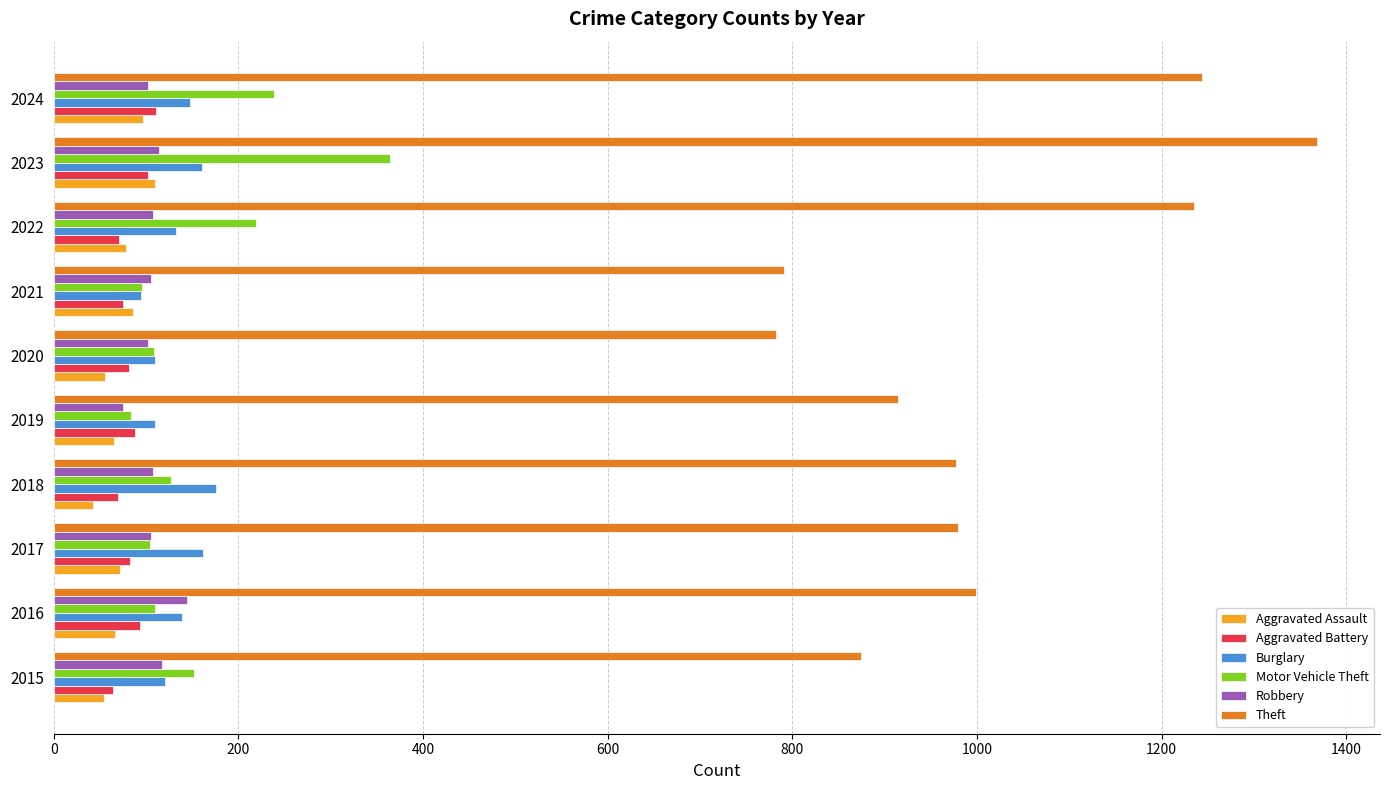

How many distinct data groups are displayed?

6